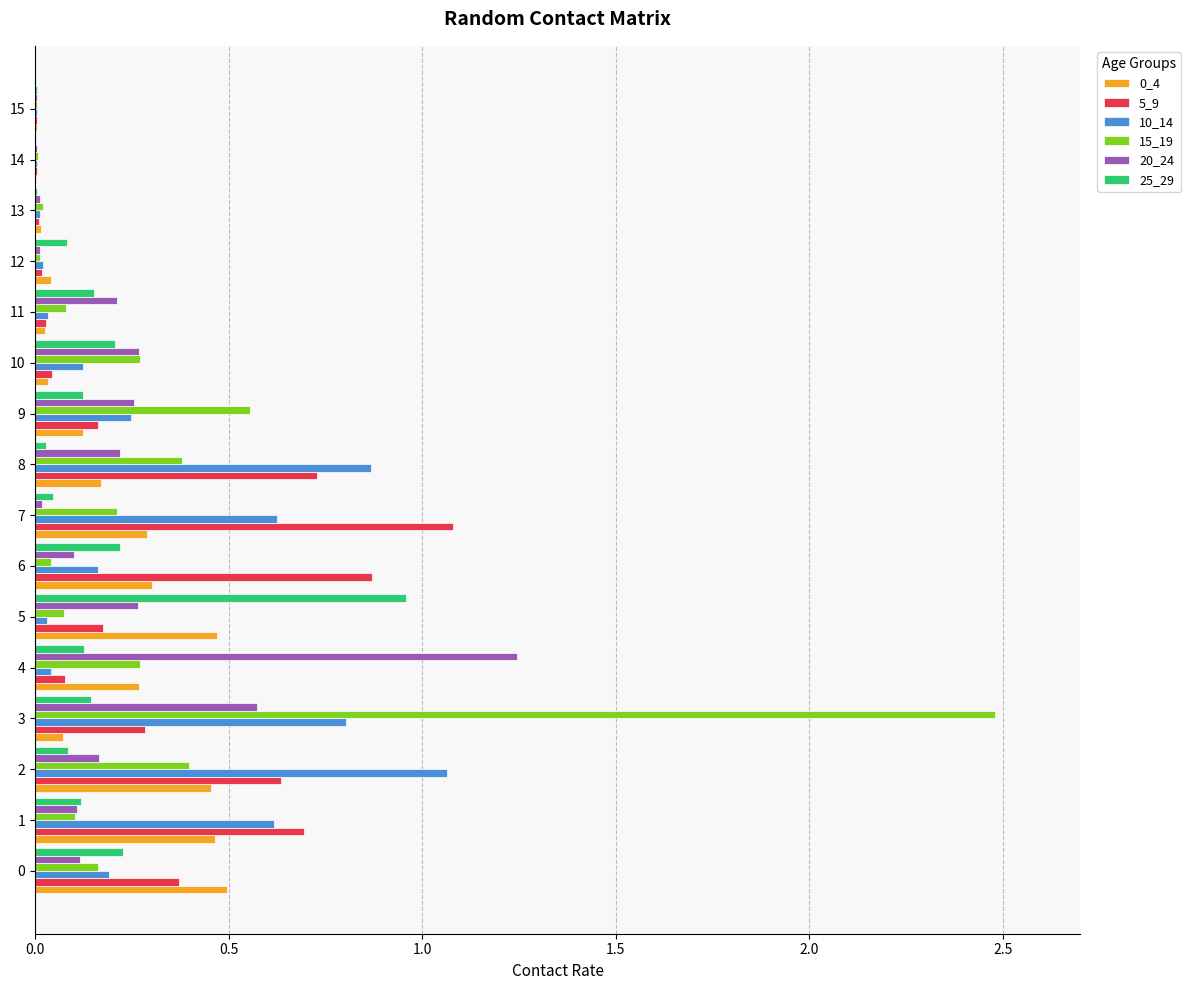

True or false: 25_29 has a value of 0.0 at 15.

True